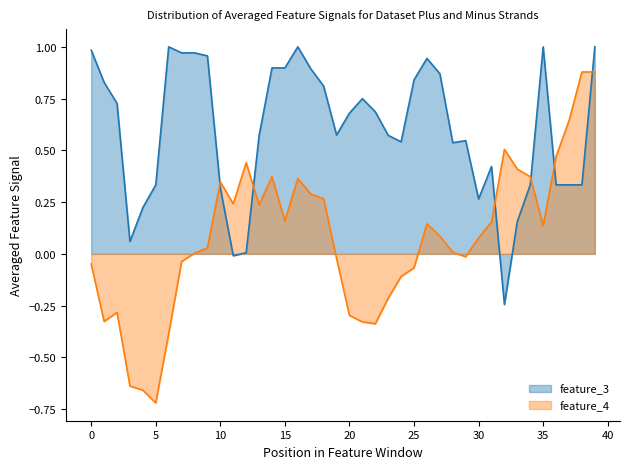

Count the number of data series in this chart.

2